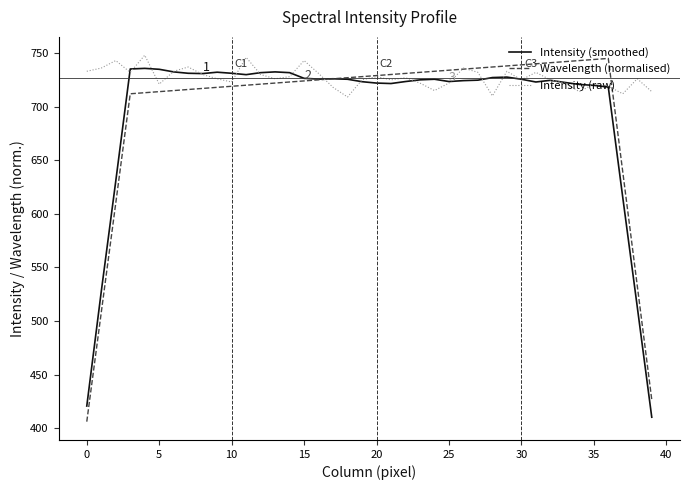

What is the minimum value for Intensity (raw)?

709.0